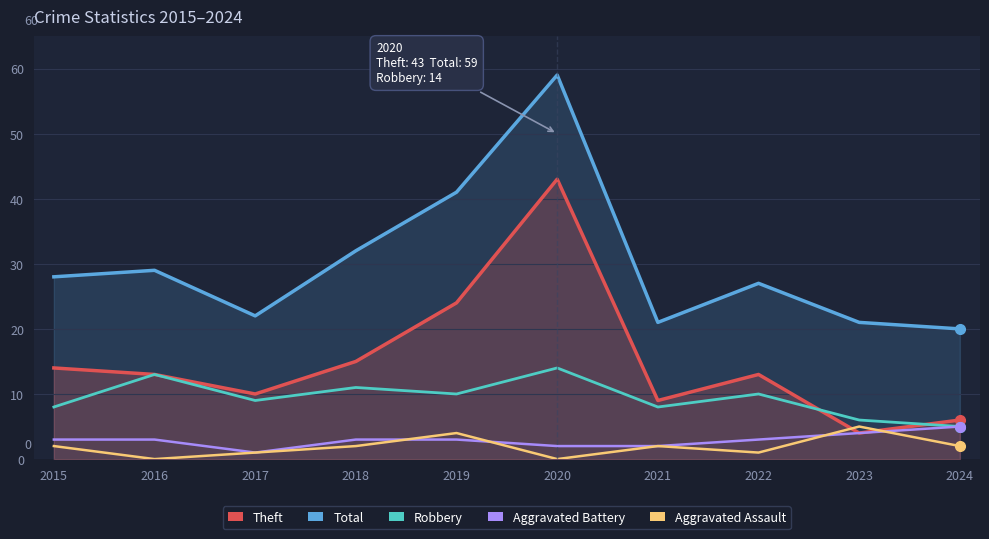

How many data points does each series have?

10